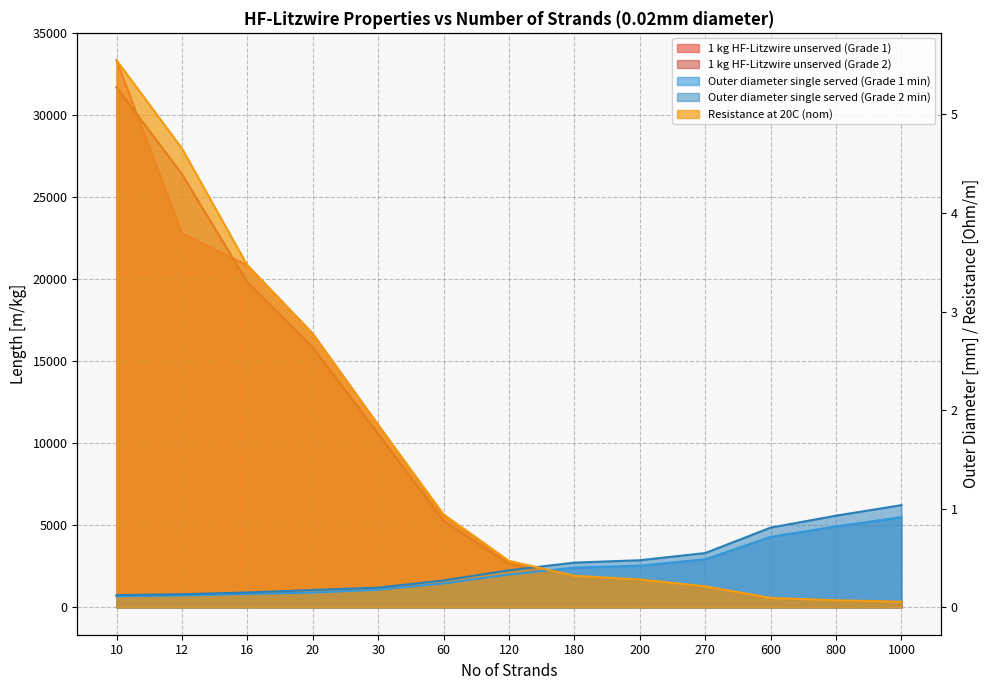

What is the sum of the 1 kg HF-Litzwire unserved (Grade 2) values at 800 and 12?

26804.0